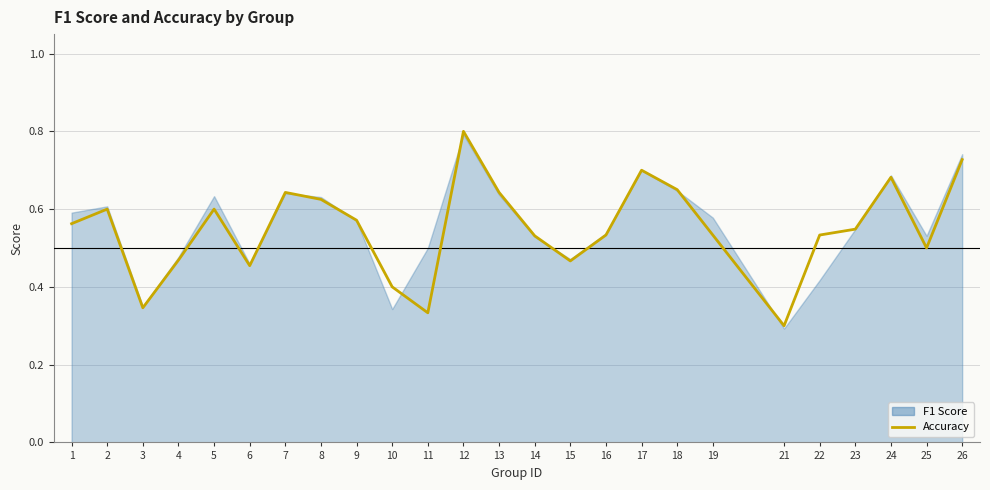

True or false: the data shows 0.5 at 16.

True